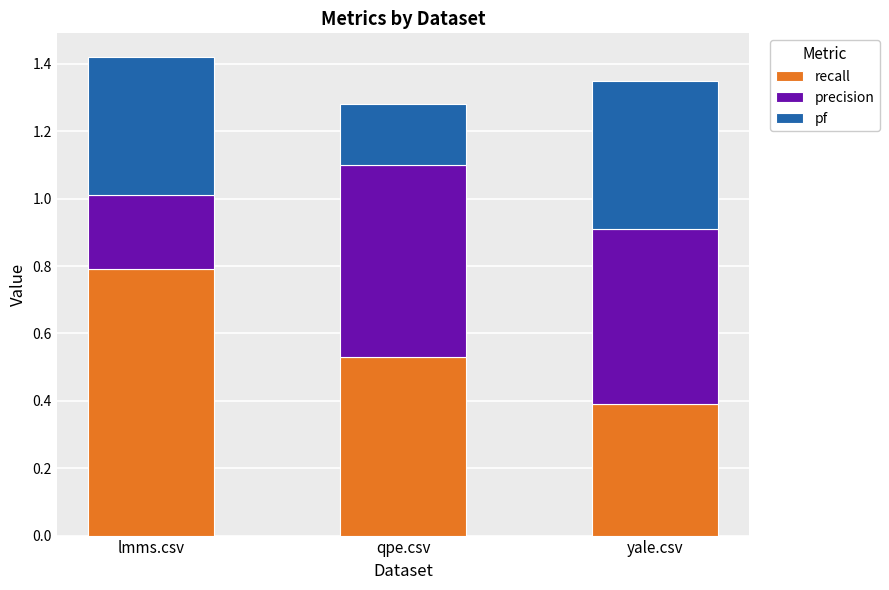

What is the sum of the recall values at qpe.csv and lmms.csv?

1.3